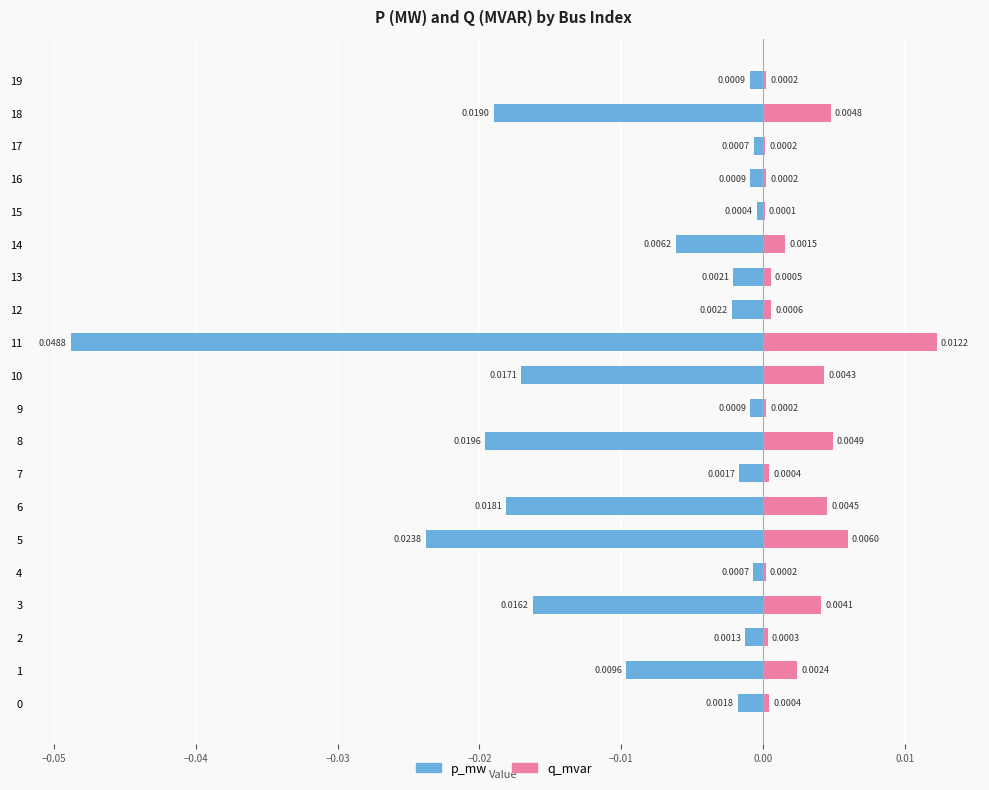

Which label corresponds to the largest value in the chart?

11